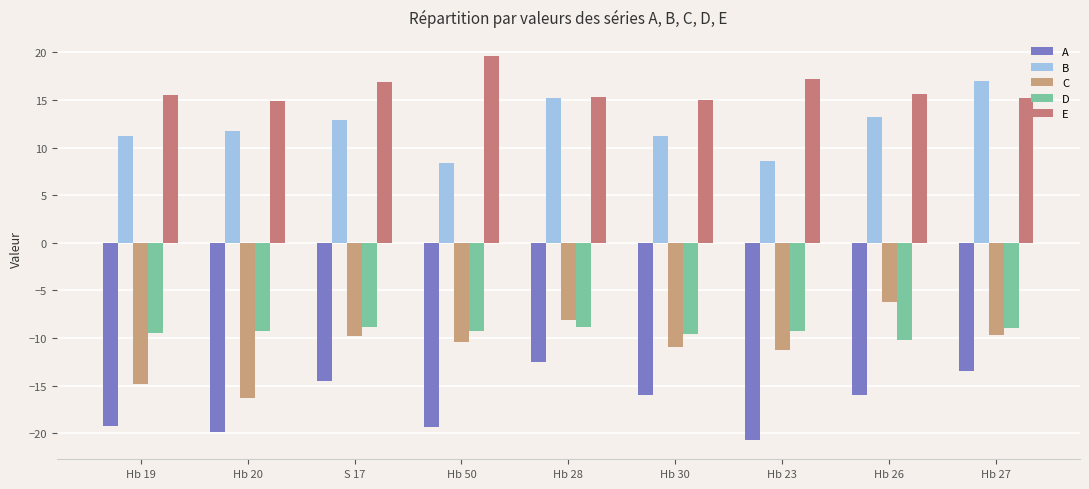

What is the difference between the A values at Hb 23 and Hb 26?

4.7